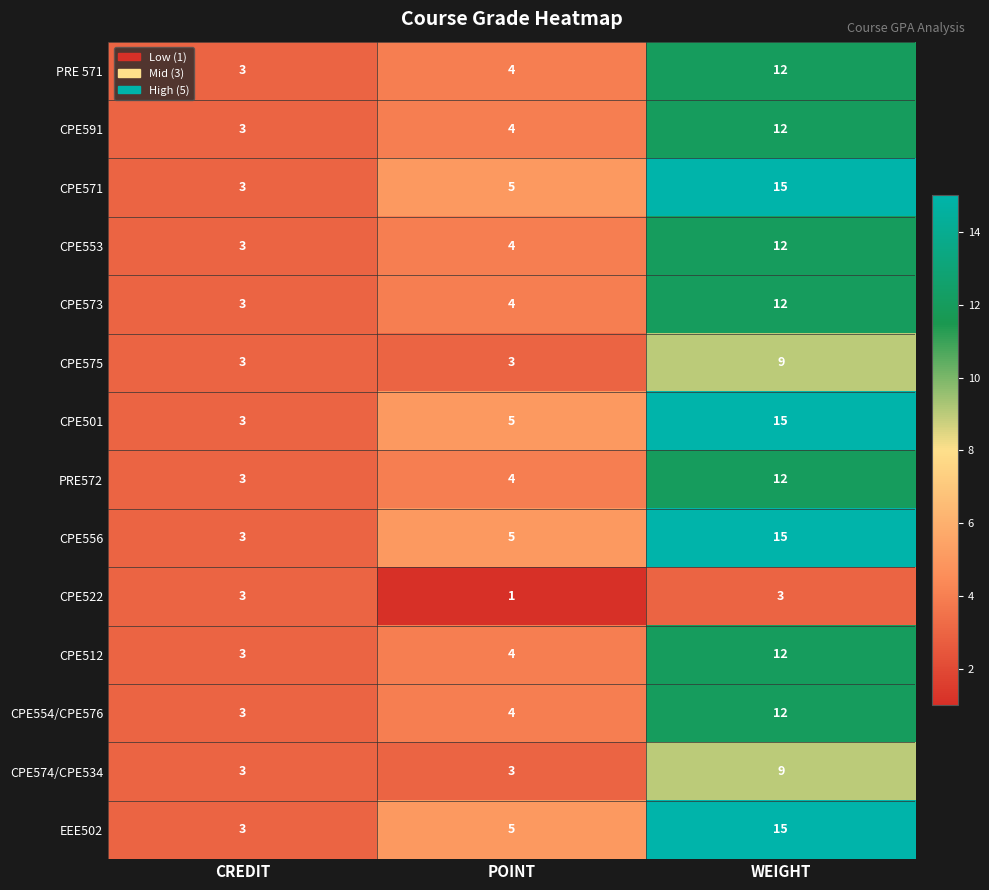

What value does the CPE512 series have at CREDIT?

3